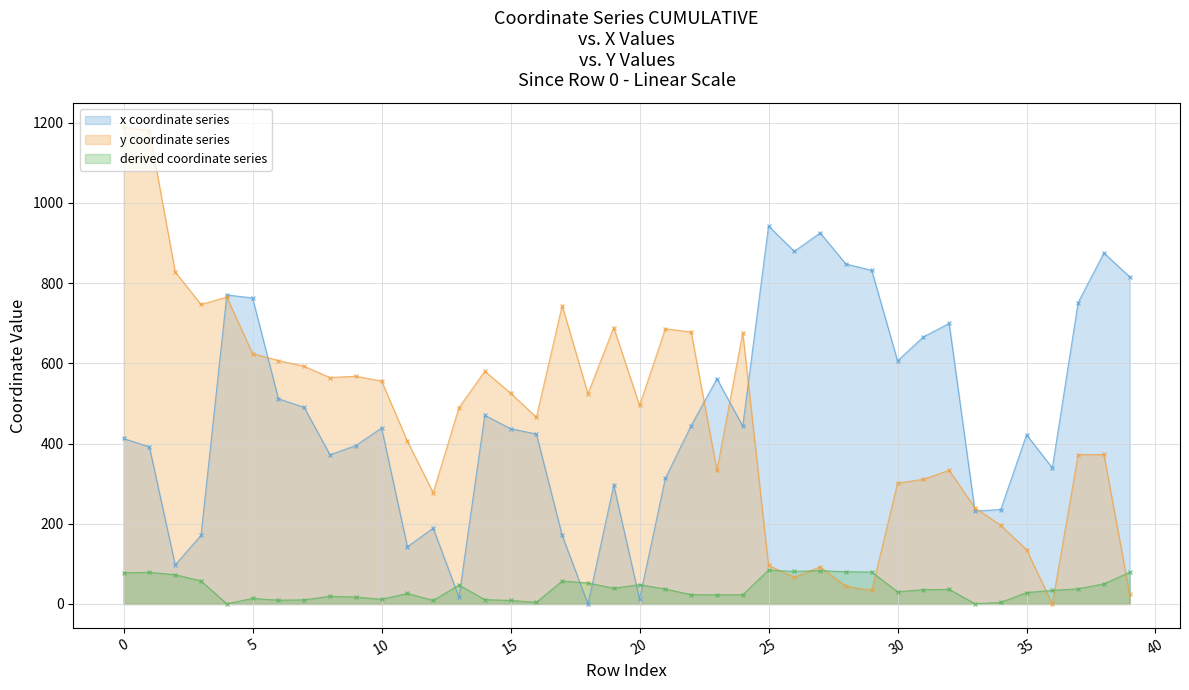

Which category has the highest value in the x series?

25